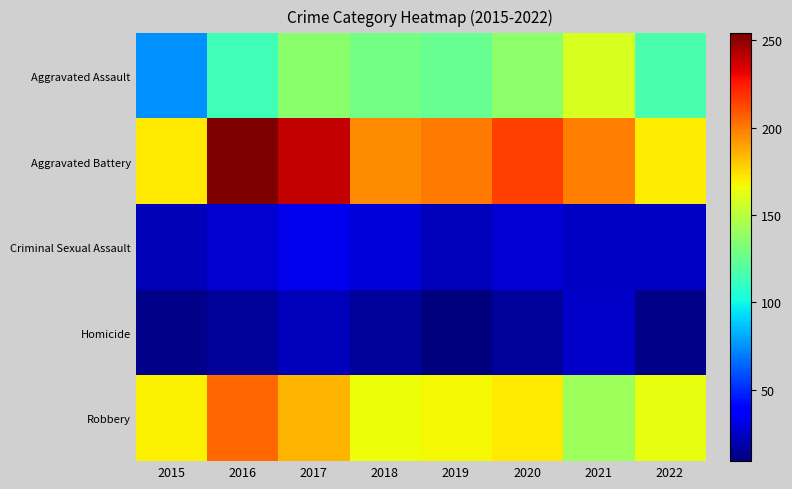

Between 2018 and 2021, which is larger?

2021